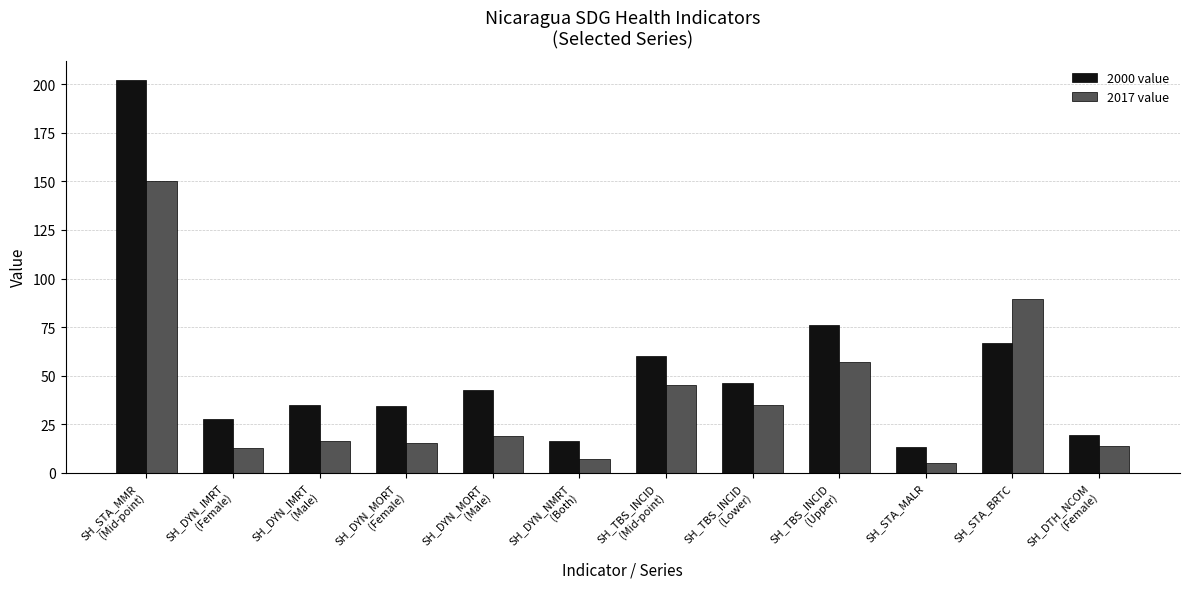

How many values in the 2000 value series are below 42?

6